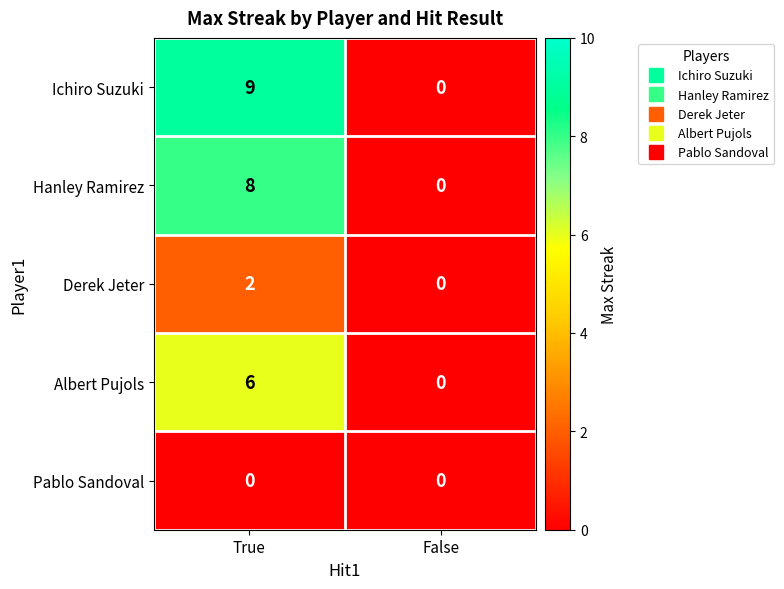

The Albert Pujols series shows 6 at True. True or false?

True